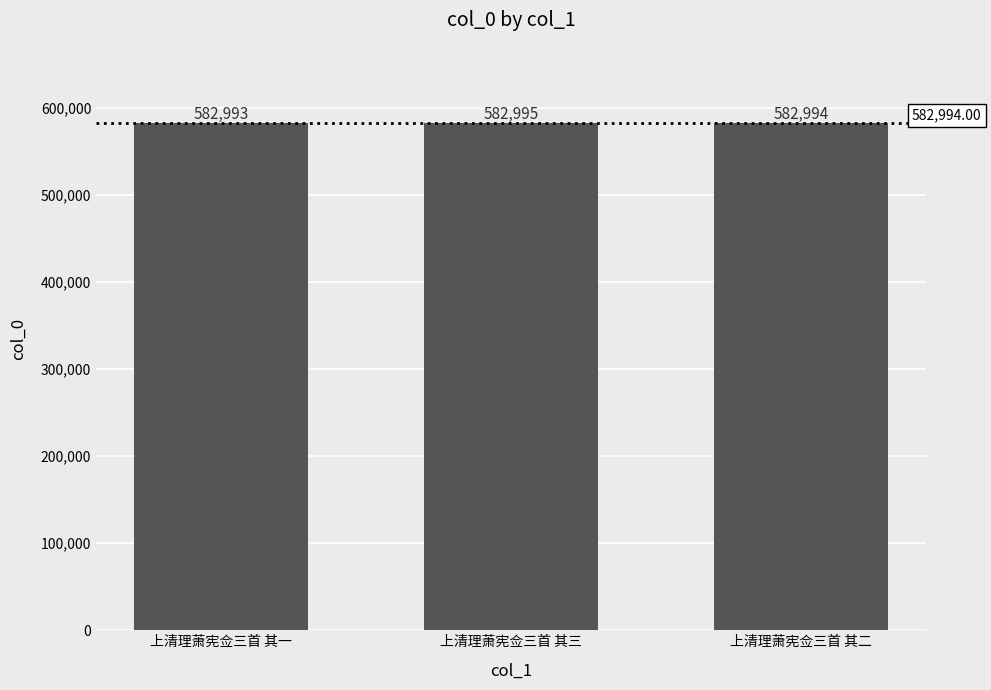

What is the minimum value shown in the chart?

582993